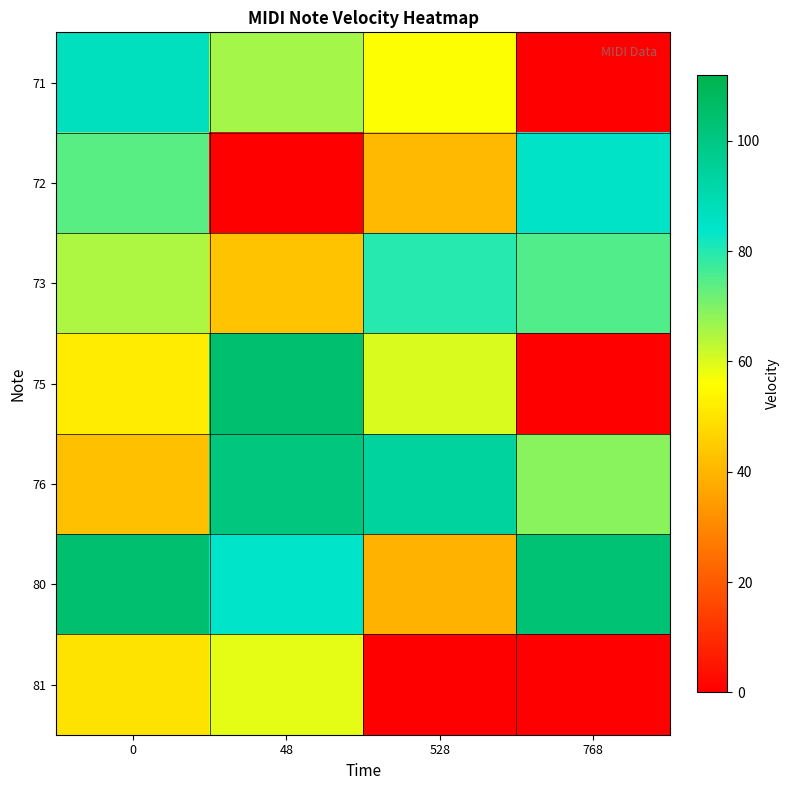

Reading left to right, transcribe all the data shown in this chart.

71: 0=87	48=66	528=56	768=0
72: 0=74	48=0	528=41	768=85
73: 0=65	48=43	528=80	768=75
75: 0=52	48=104	528=60	768=0
76: 0=42	48=101	528=94	768=69
80: 0=104	48=84	528=39	768=103
81: 0=50	48=59	528=0	768=0